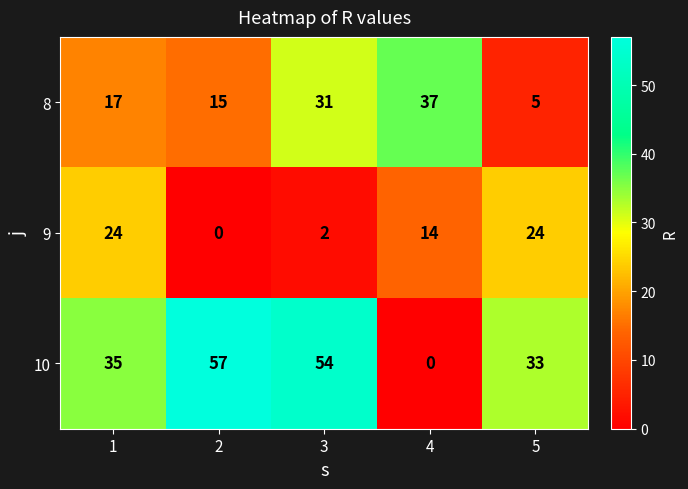

What is the difference between the highest and lowest values at 2?

57